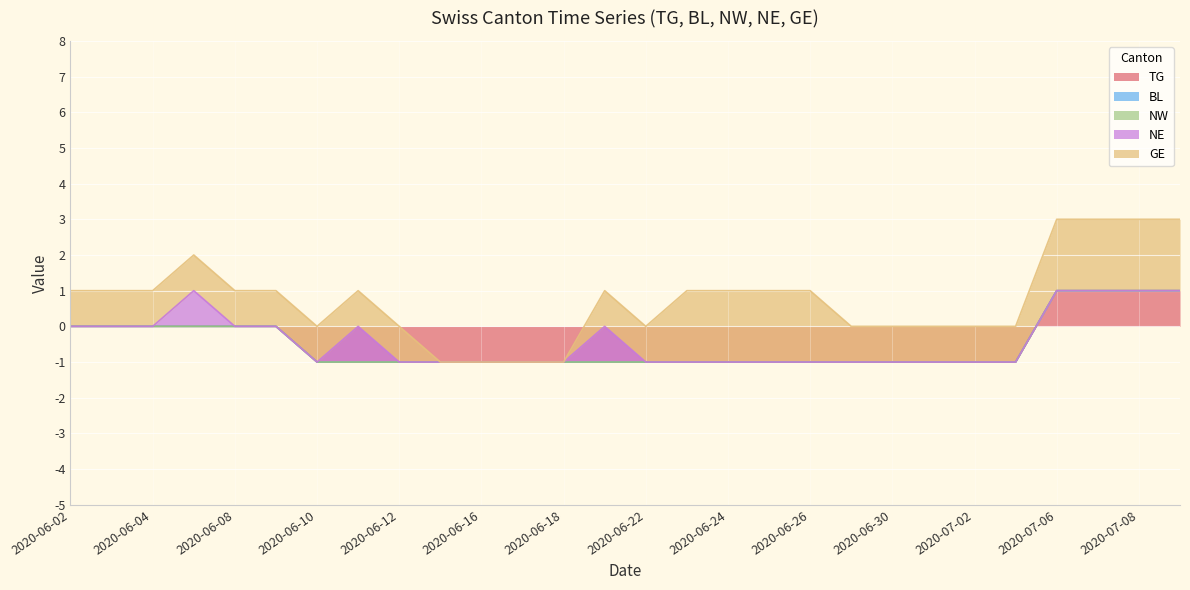

The BL series shows -1 at 2020-07-07. True or false?

False